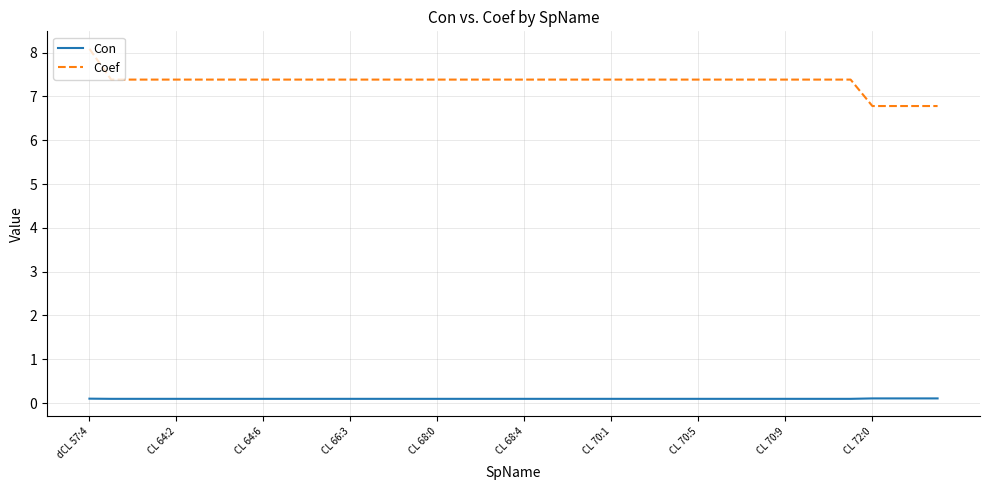

Which series has the largest total across all categories?

Coef